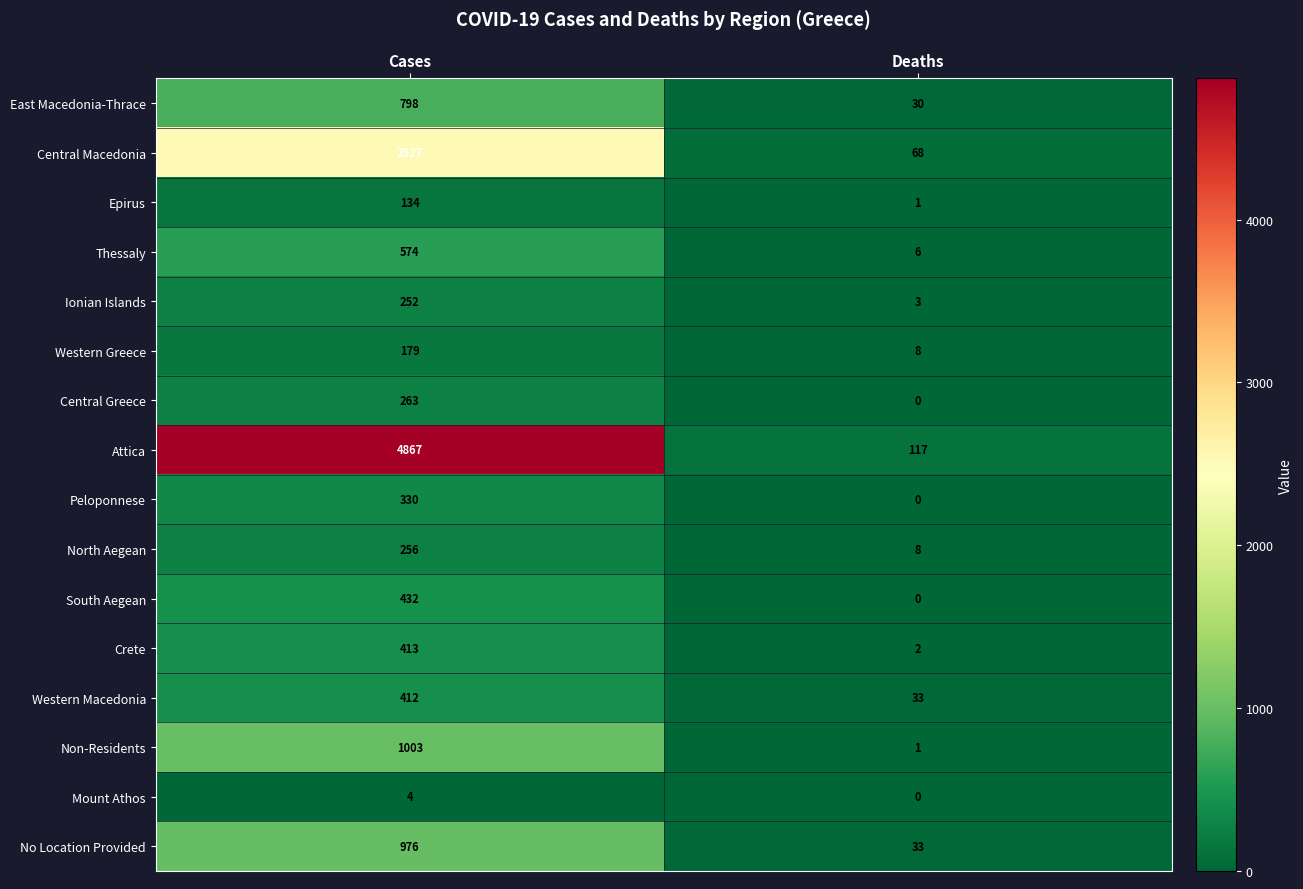

The Crete series shows 2 at Deaths. True or false?

True